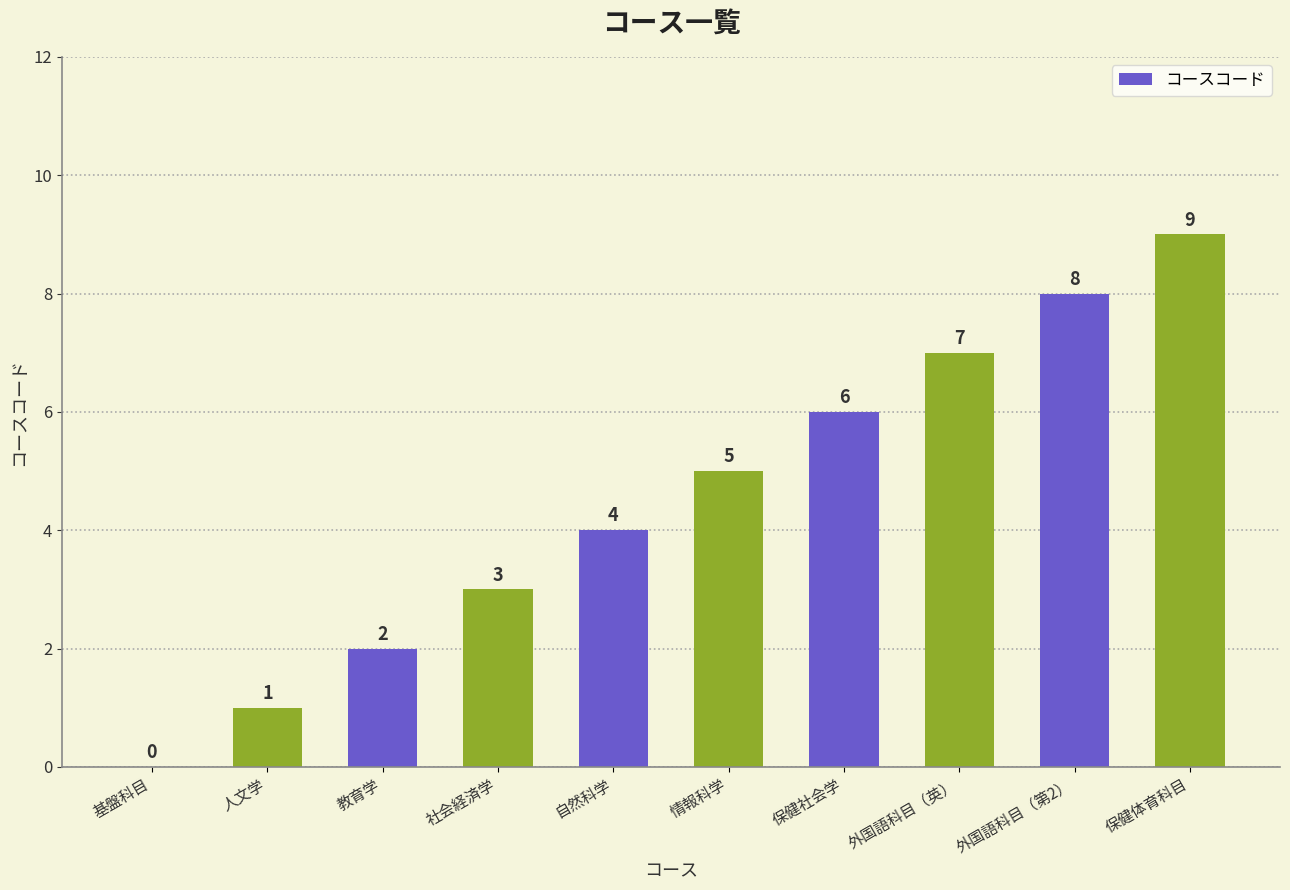

Read the value at 人文学.

1